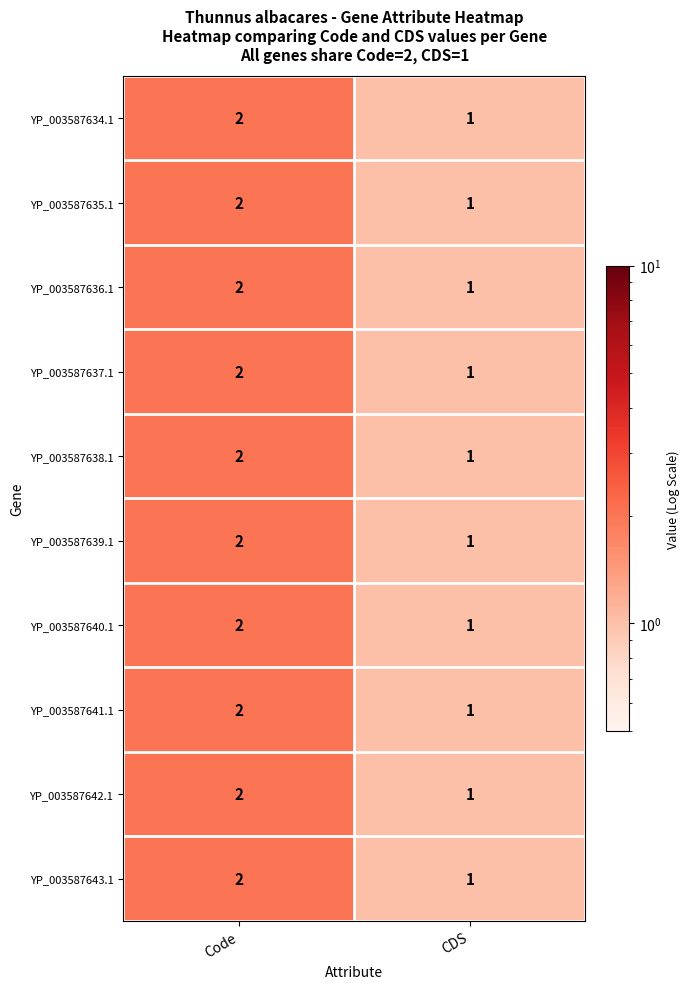

List the labels in order of YP_003587641.1 value, largest first.

Code, CDS